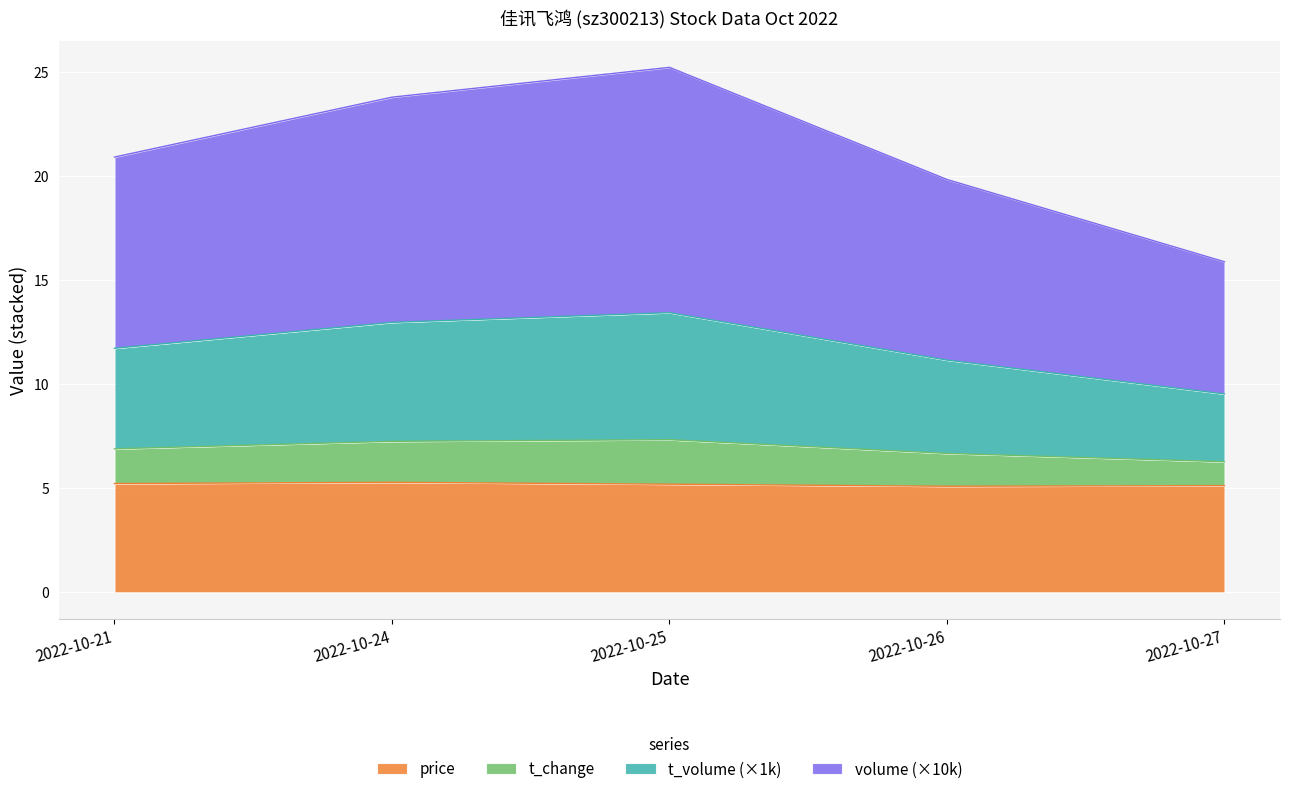

Which category has the highest value across all series?

2022-10-25